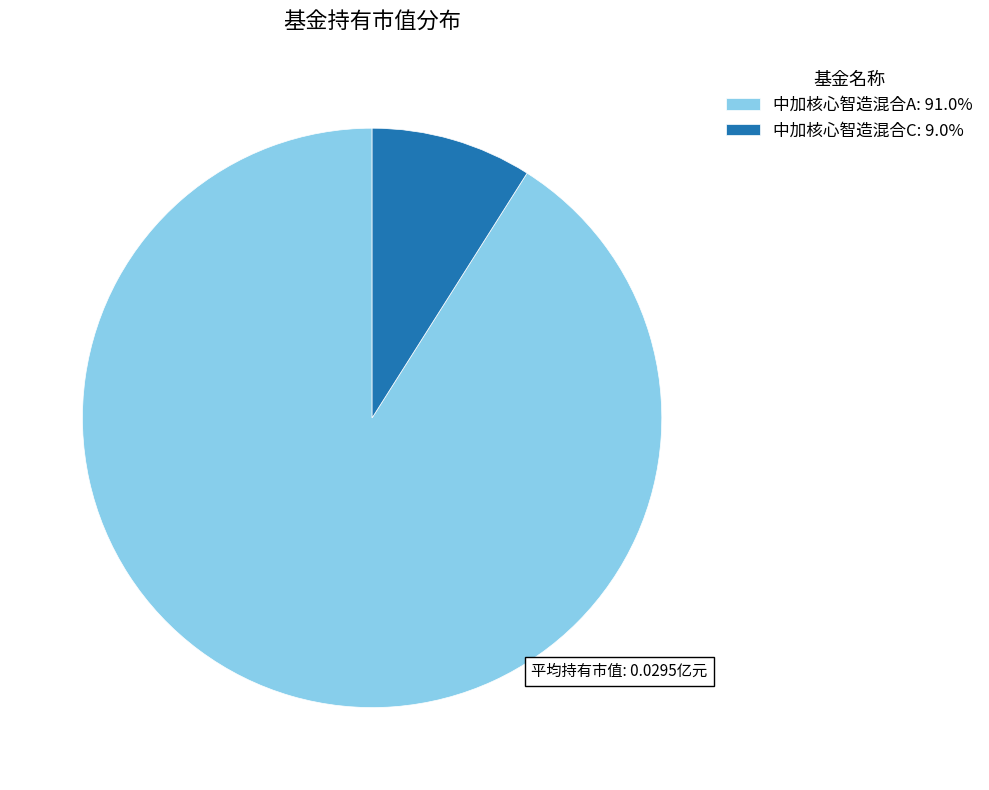

Rank the categories by value from lowest to highest.

中加核心智造混合C, 中加核心智造混合A